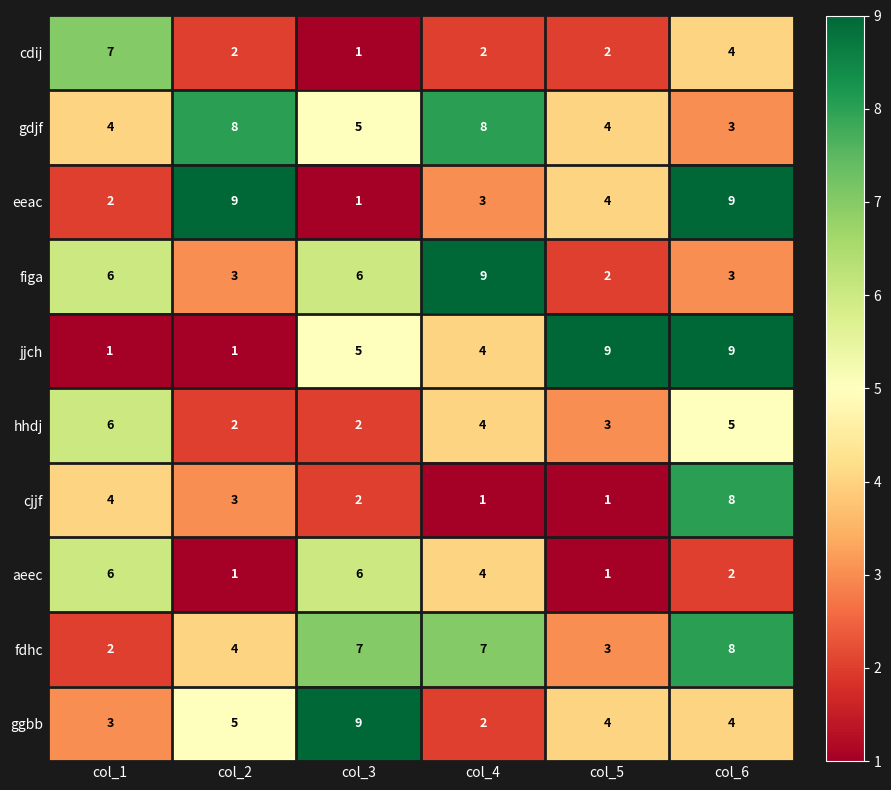

What is the difference between the second highest and second lowest values in the hhdj series?

3